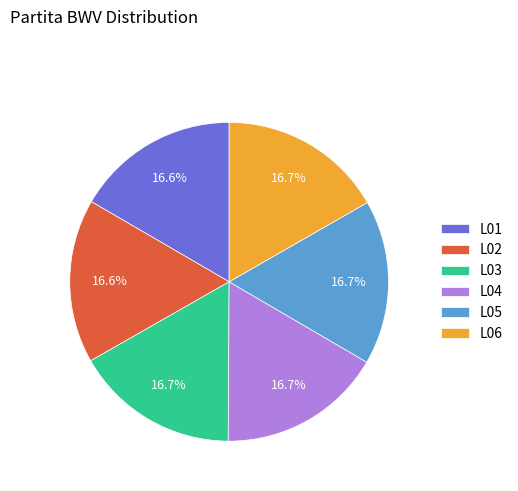

How many slices are in this pie chart?

6